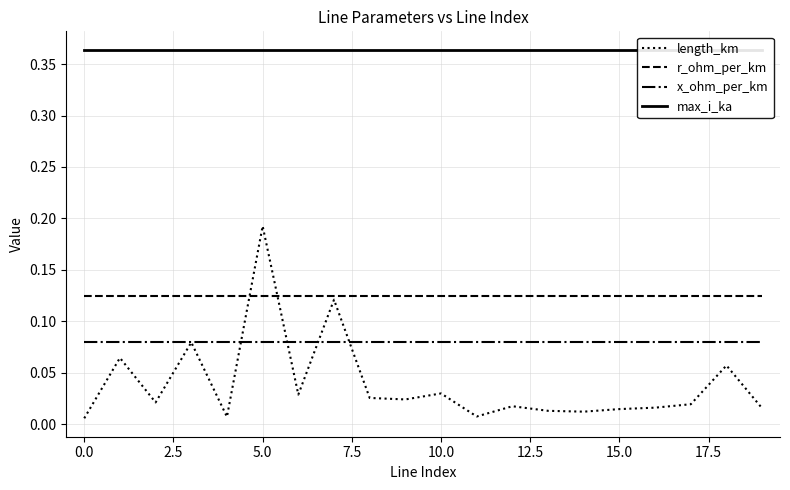

True or false: r_ohm_per_km and x_ohm_per_km intersect in this chart.

False